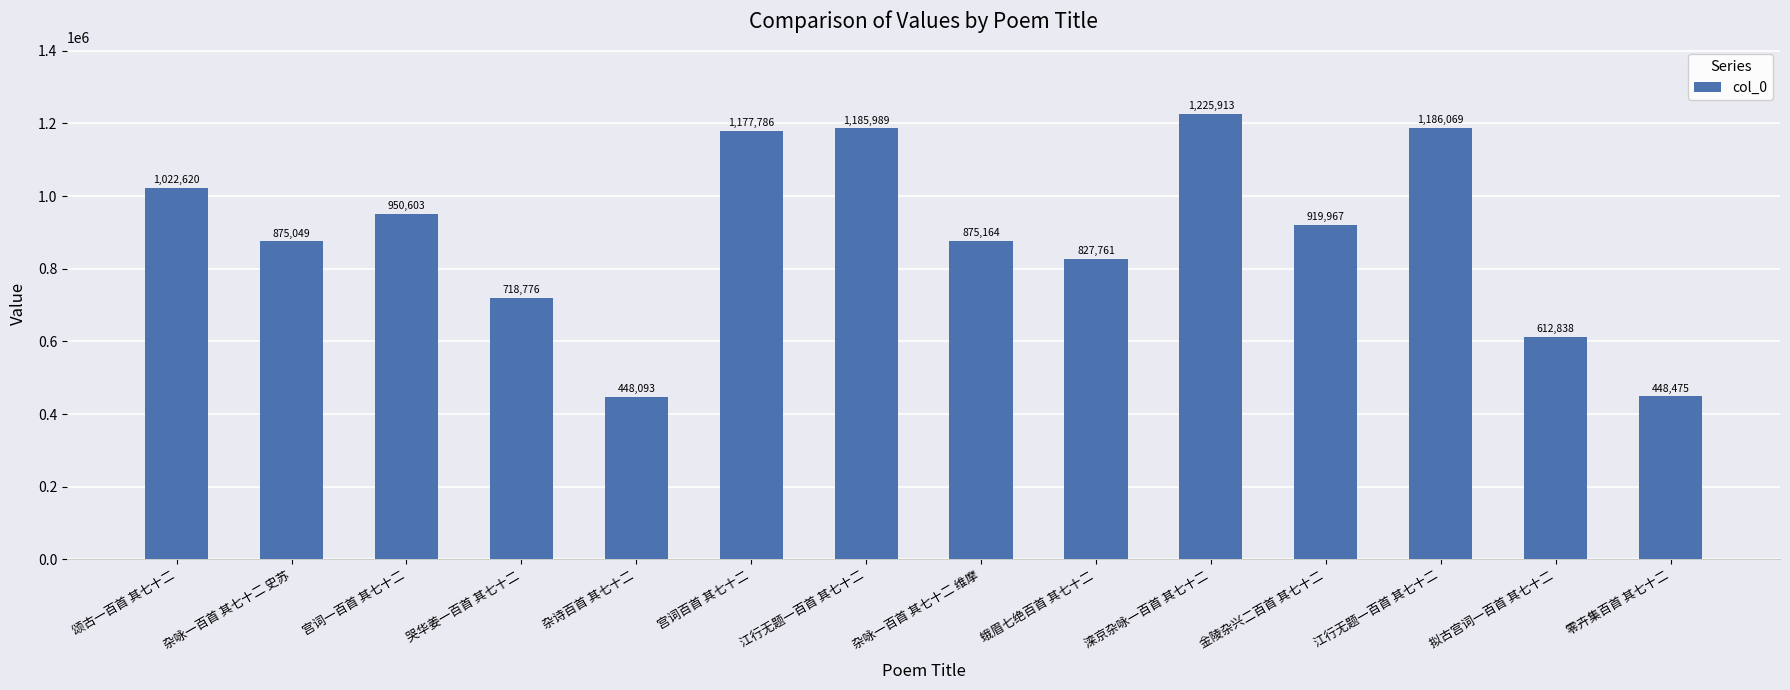

How many distinct data groups are displayed?

1